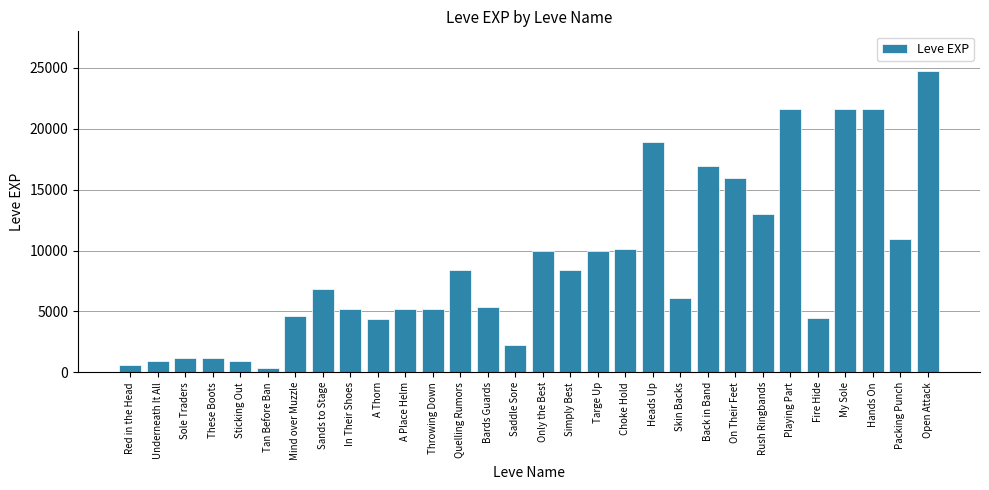

What is the value of the 7th bar from the left?

4660